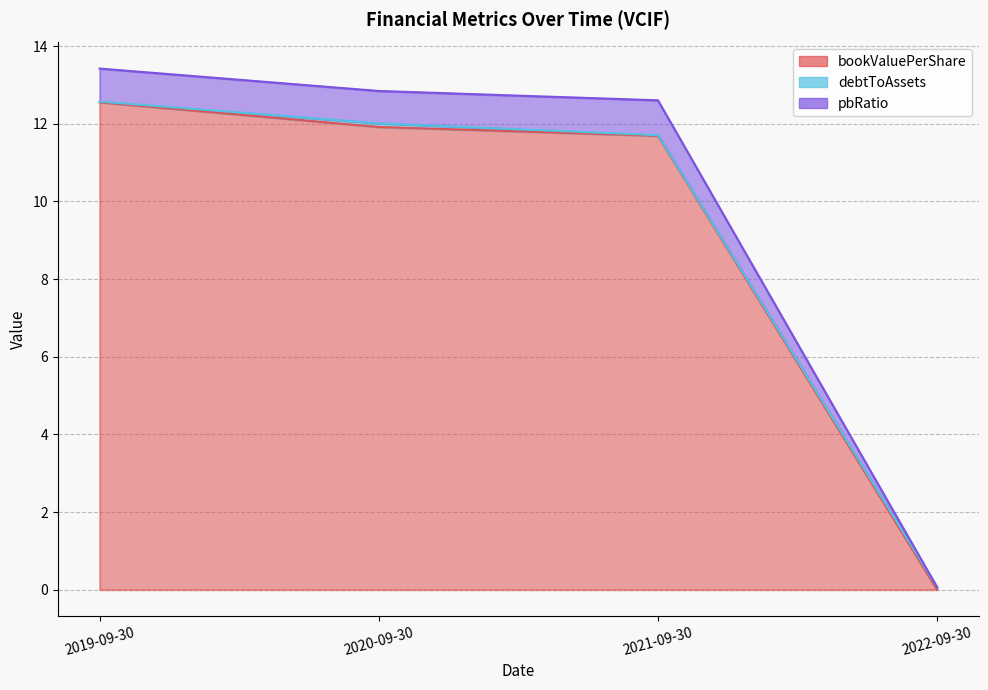

What is the difference between the highest and lowest values at 2020-09-30?

0.9